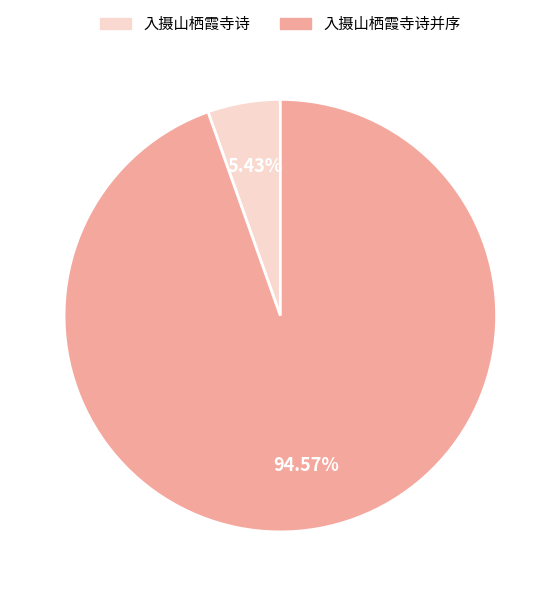

Does 入摄山栖霞寺诗并序 account for over 50% of the chart?

Yes